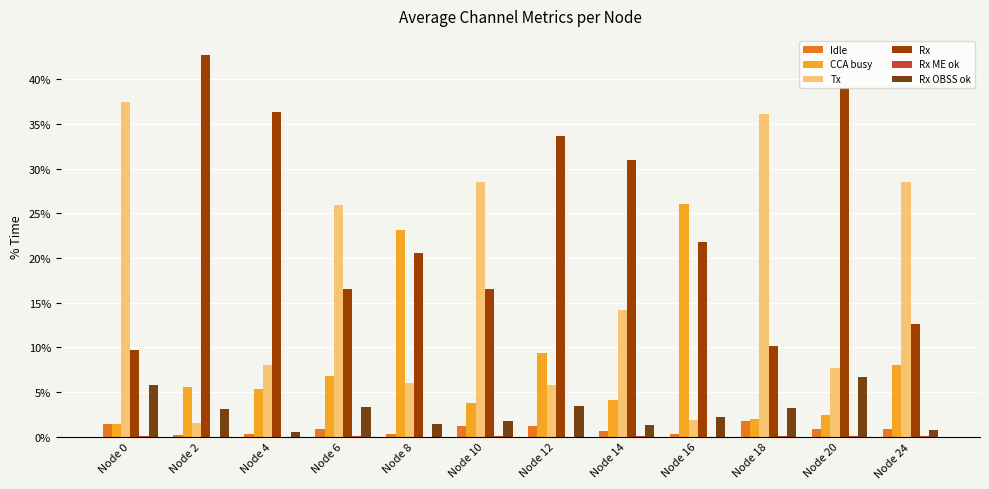

The Tx series shows 10.0 at Node 12. True or false?

False